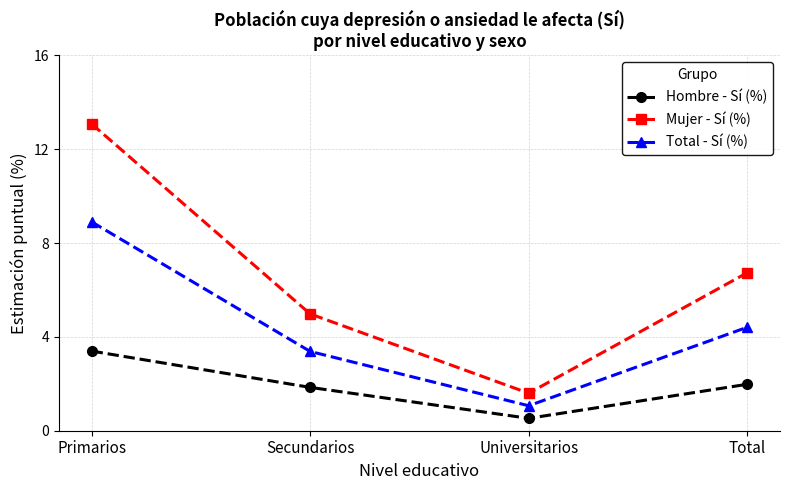

True or false: Total - Sí (%) and Hombre - Sí (%) intersect in this chart.

False